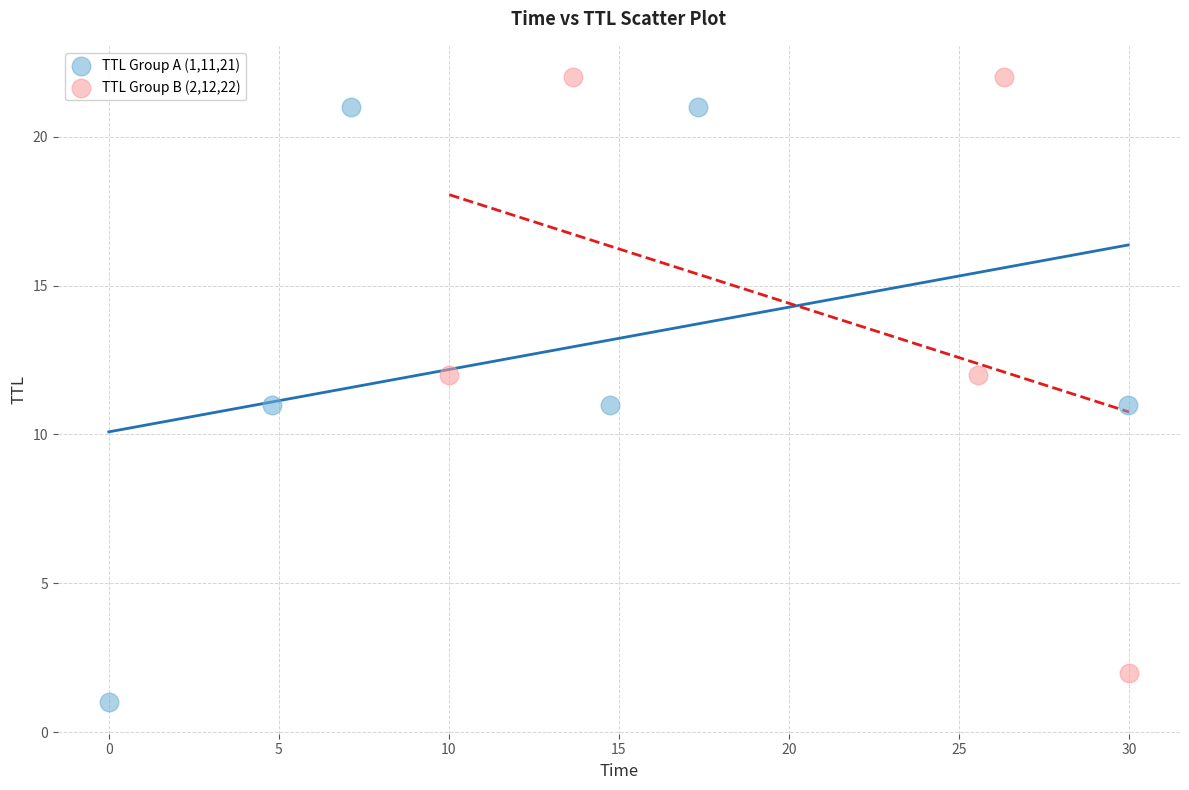

Which series contains the lowest Y value?

TTL Group A (1,11,21)